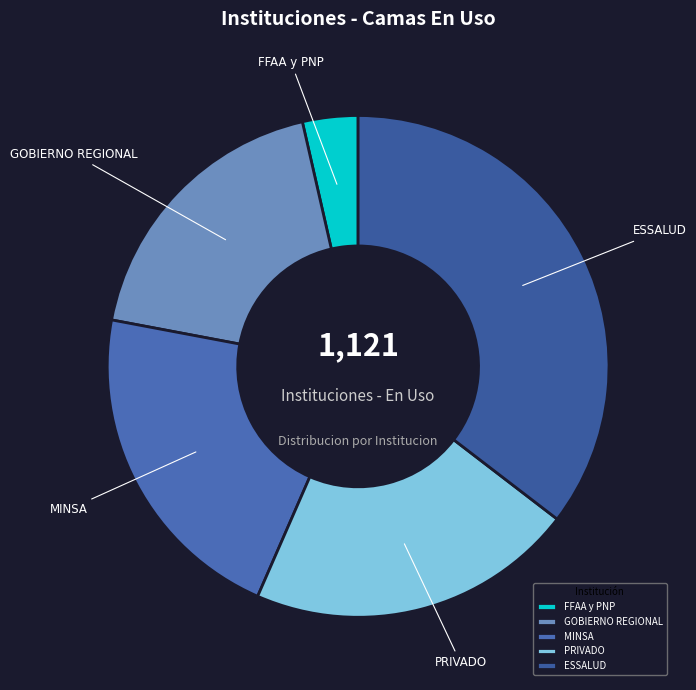

What is the ratio of the value at MINSA to the value at GOBIERNO REGIONAL?

1.2